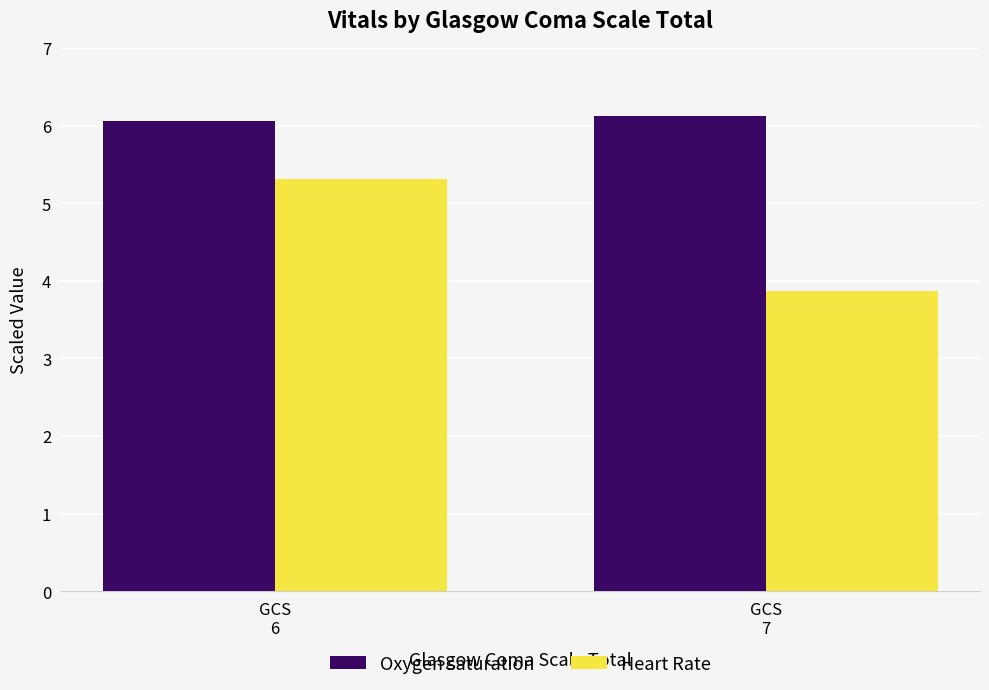

What is the sum of the Heart Rate values at GCS
7 and GCS
6?

9.2